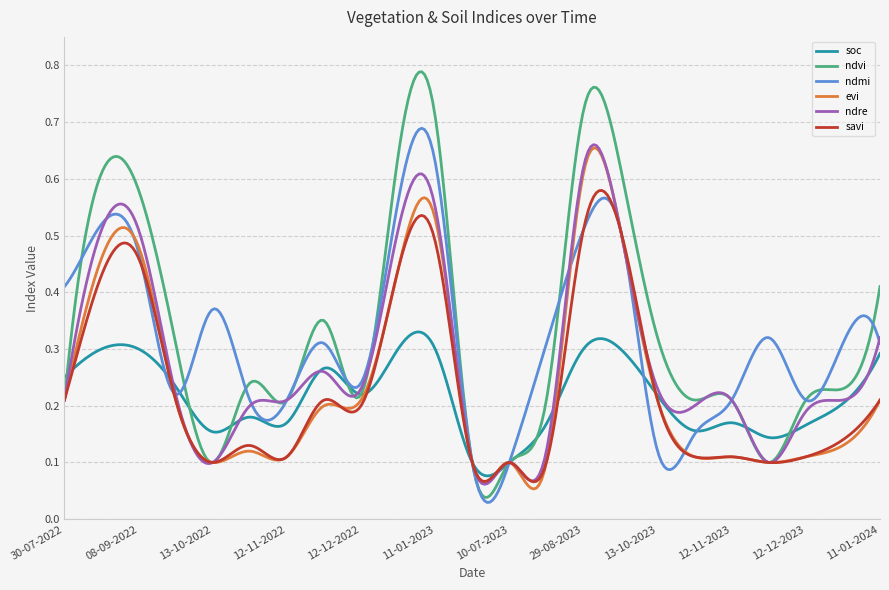

Is this an area chart (filled region under the line)?

No